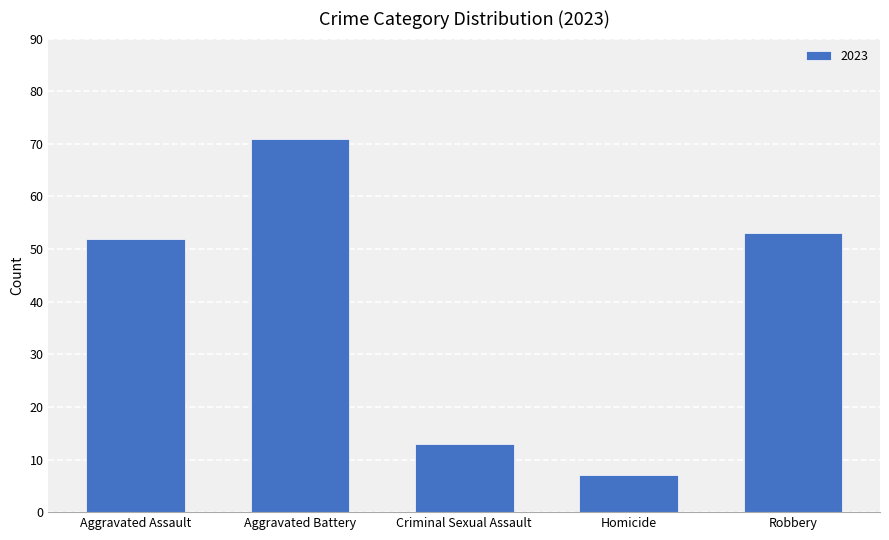

What is the approximate value at Robbery?

53